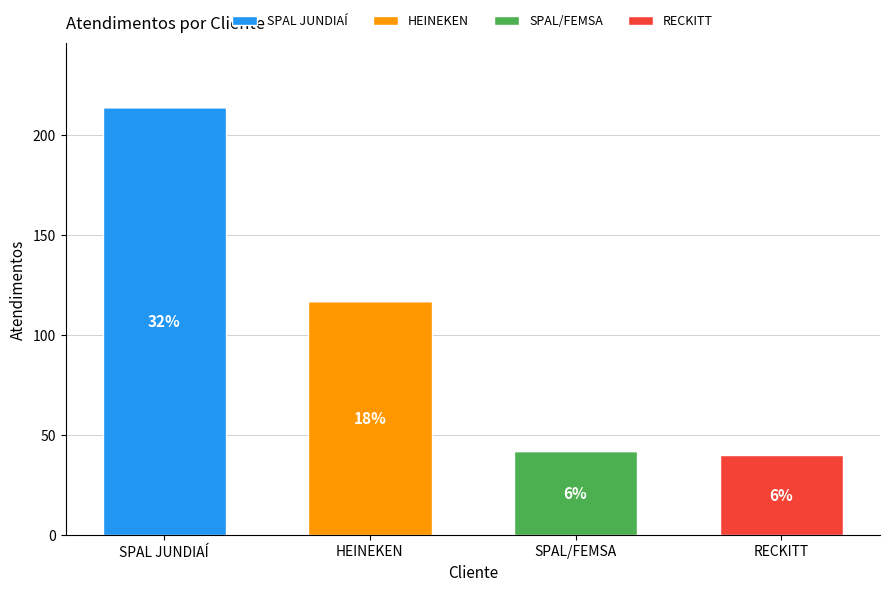

What is the average value of the SPAL JUNDIAÍ series?

54